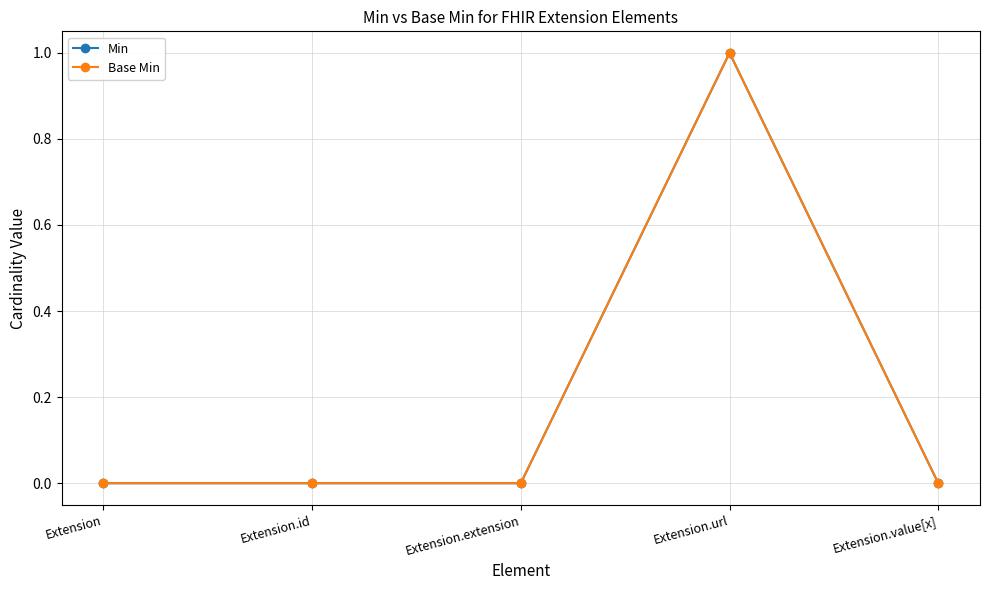

What is the label of the 4th point from the left?

Extension.url